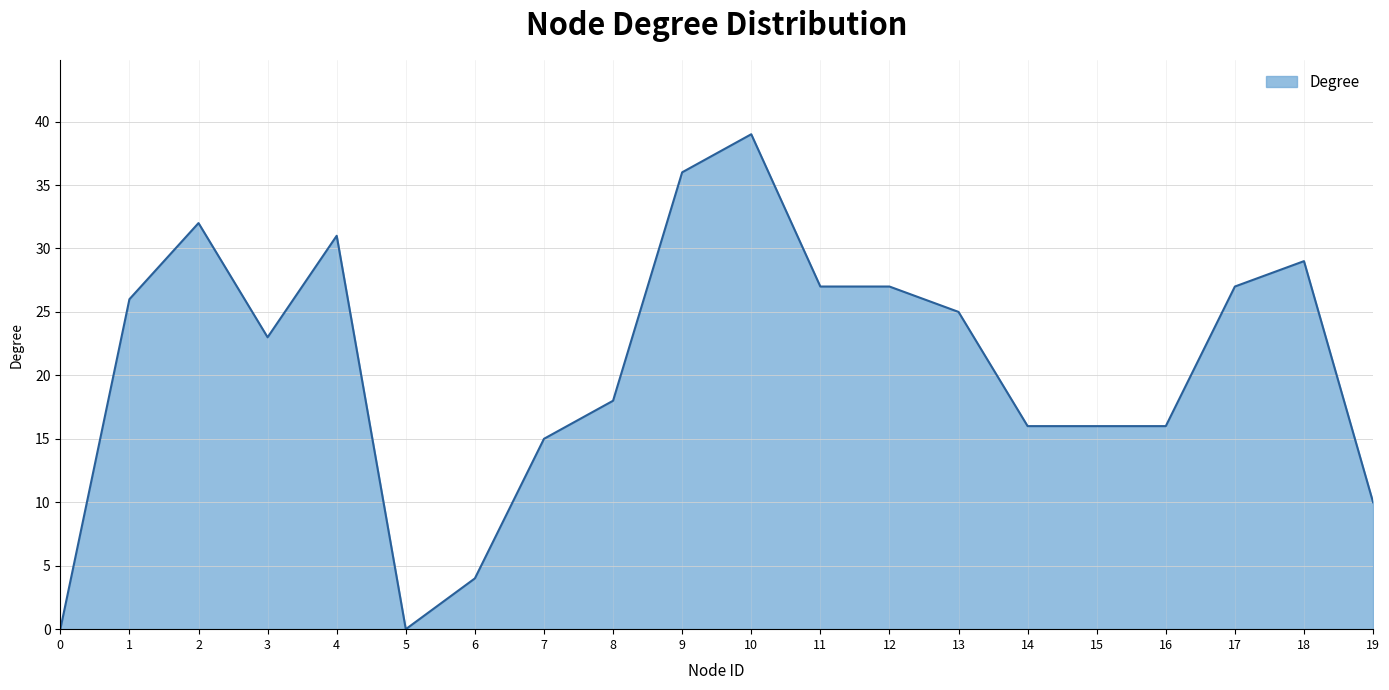

At which category does the chart reach its peak across all series?

10